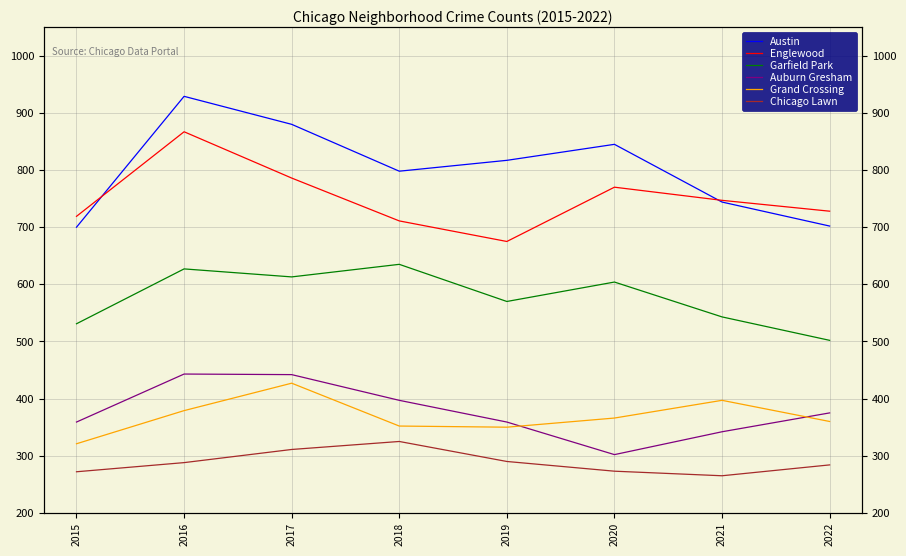

At how many categories does at least one series exceed 829?

3